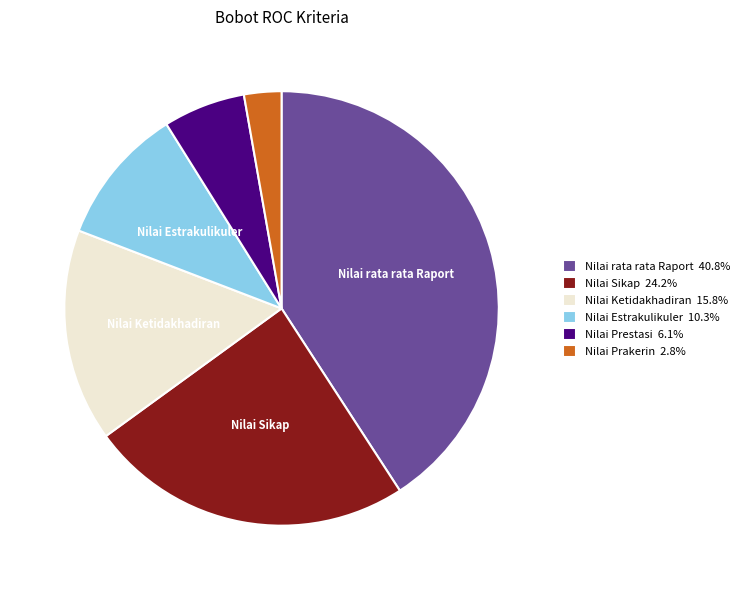

Is there a majority slice in this chart?

No